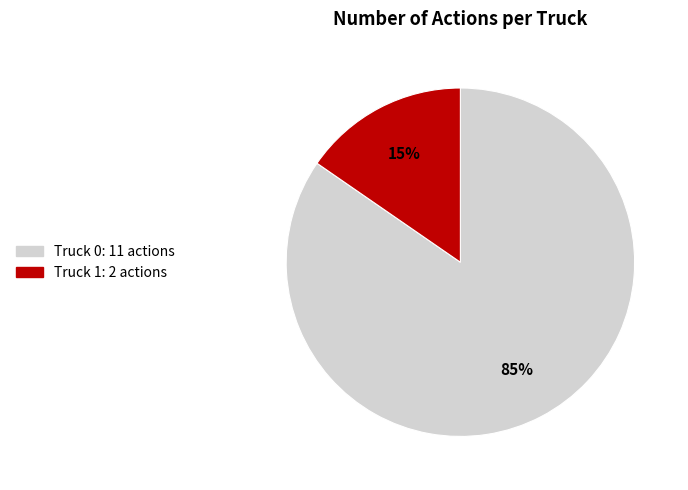

Combined, do Truck 0 and Truck 1 account for over 50%?

Yes